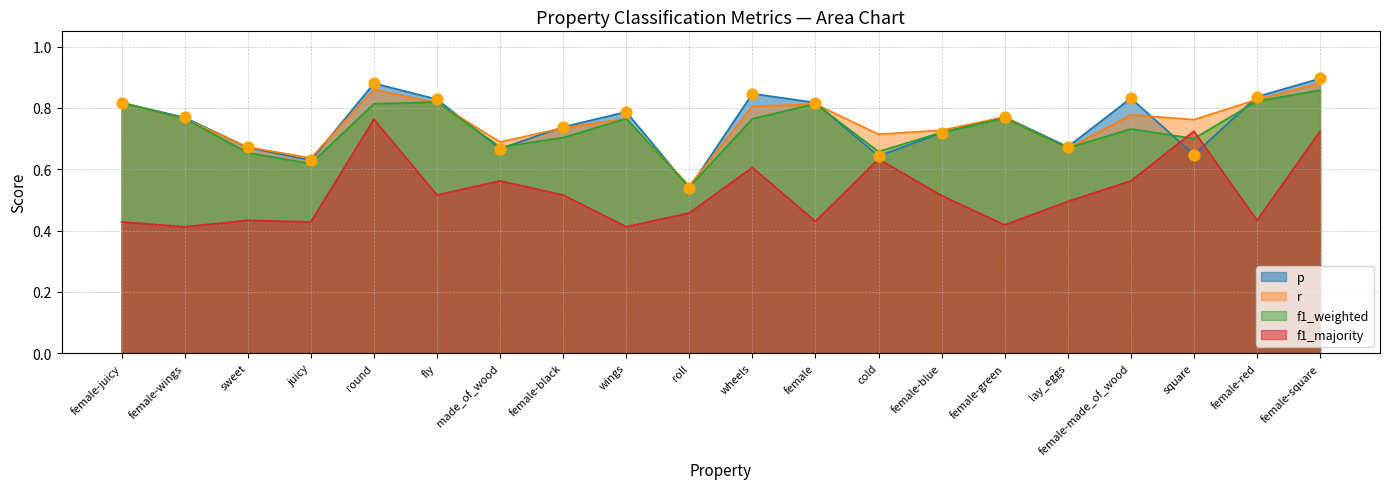

Is the value of p at female-made_of_wood greater than the value of f1_weighted at fly?

Yes